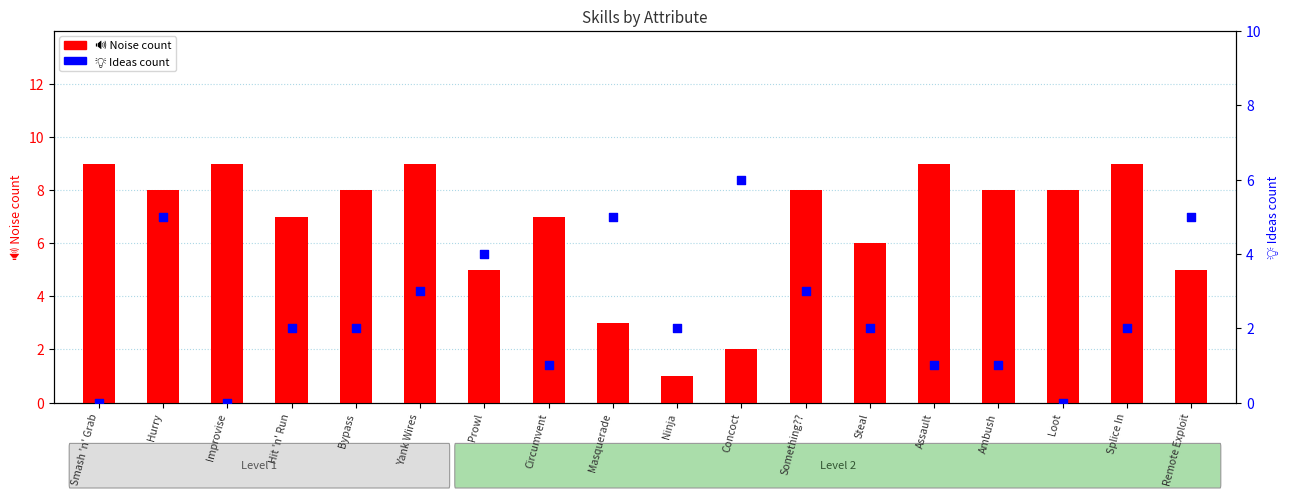

Which series has the largest Y range (max minus min)?

🔊 Noise